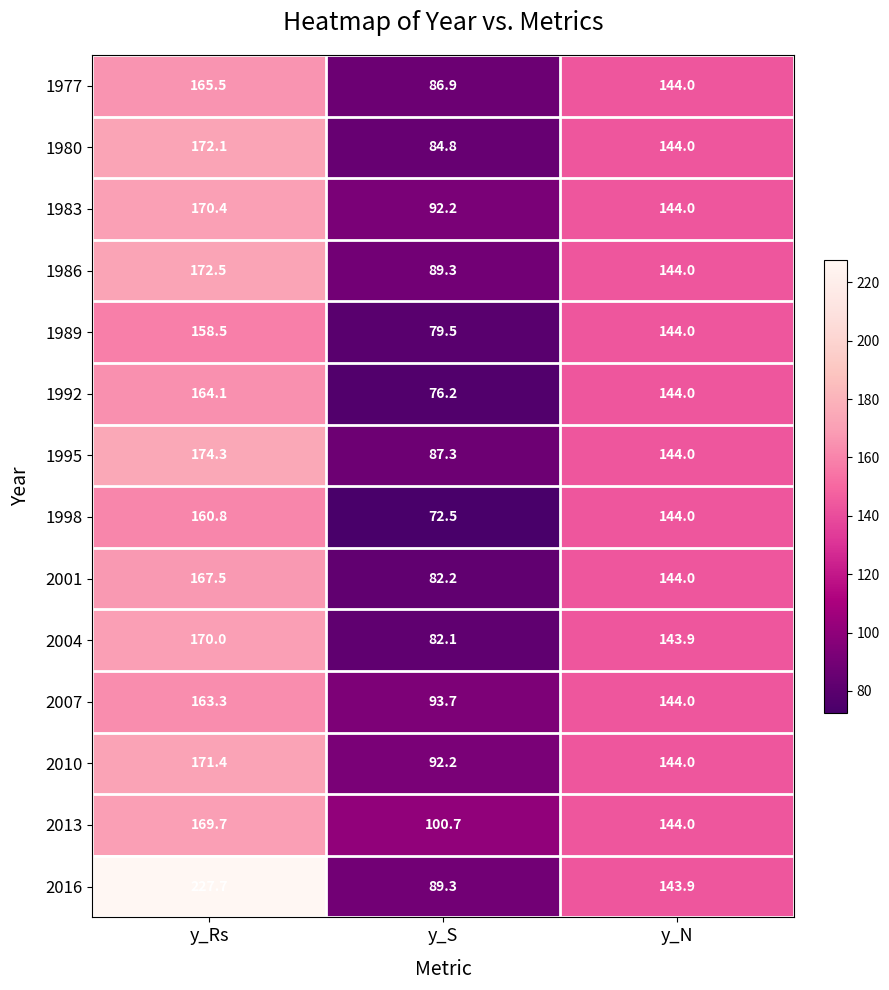

Rank the series by their maximum value, from highest to lowest.

2016, 1995, 1986, 1980, 2010, 1983, 2004, 2013, 2001, 1977, 1992, 2007, 1998, 1989